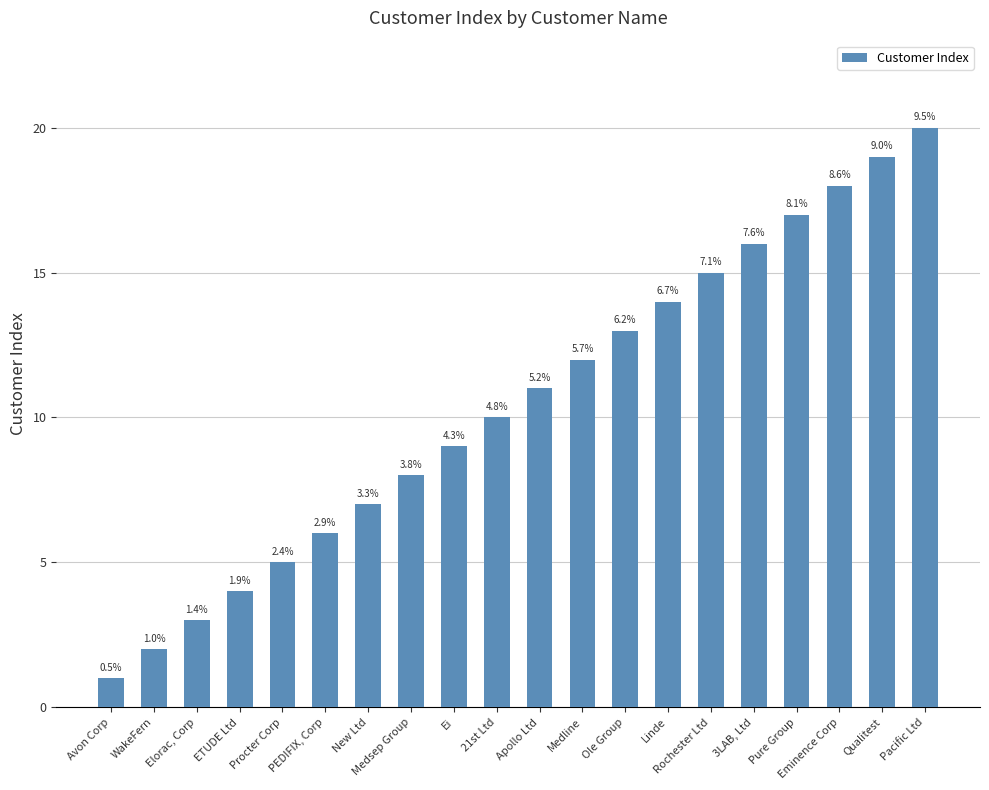

Does the chart contain any negative values?

No